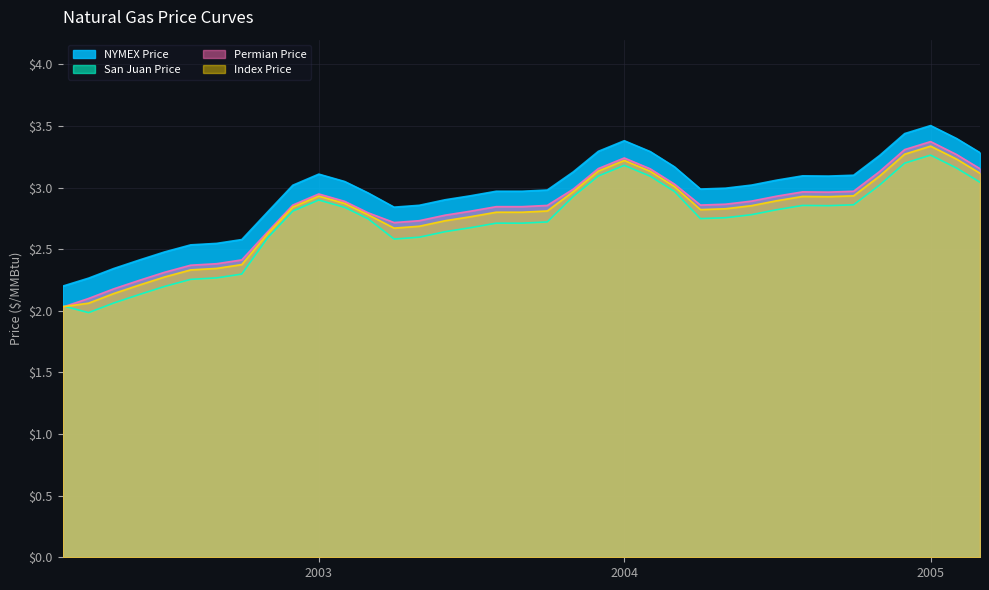

What is the label of the 21st point from the left?

2003-11-01